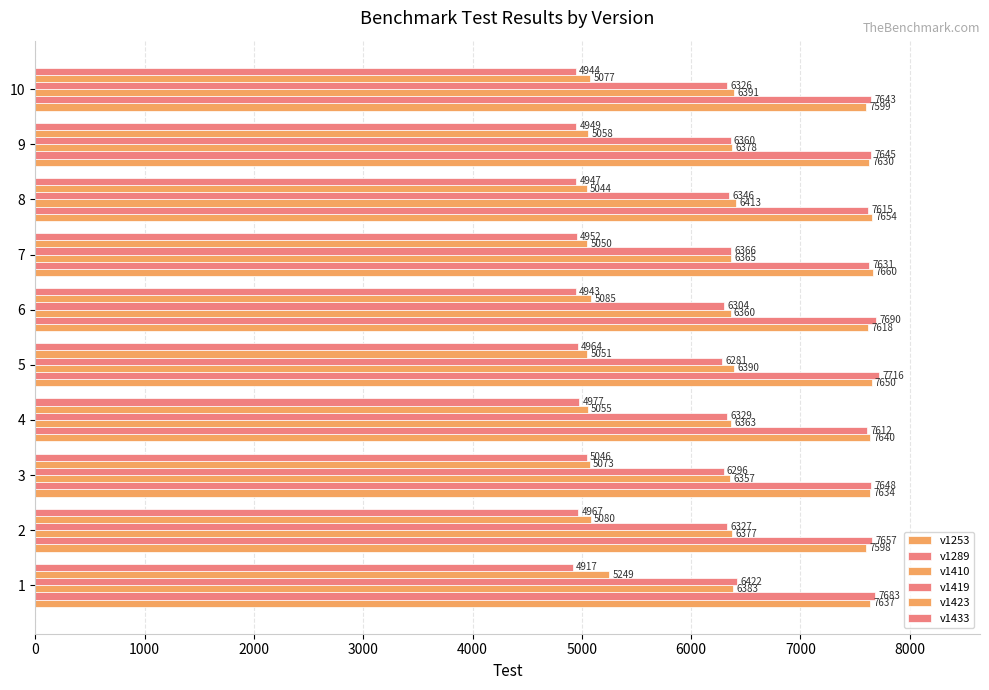

How many data points in v1289 are less than 7648?

5